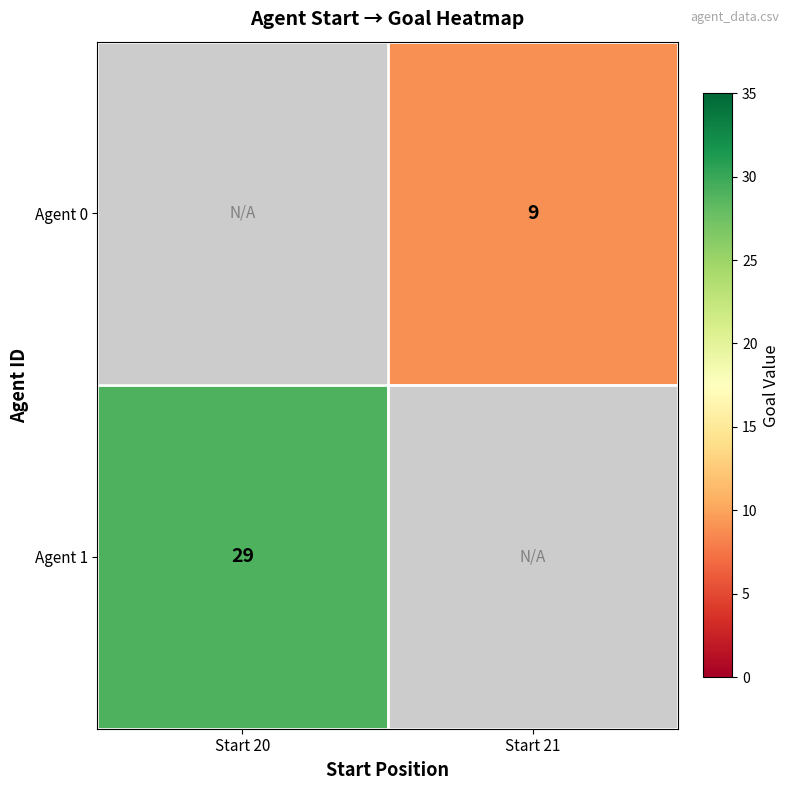

Between Start 20 and Start 21, which is larger?

Start 21